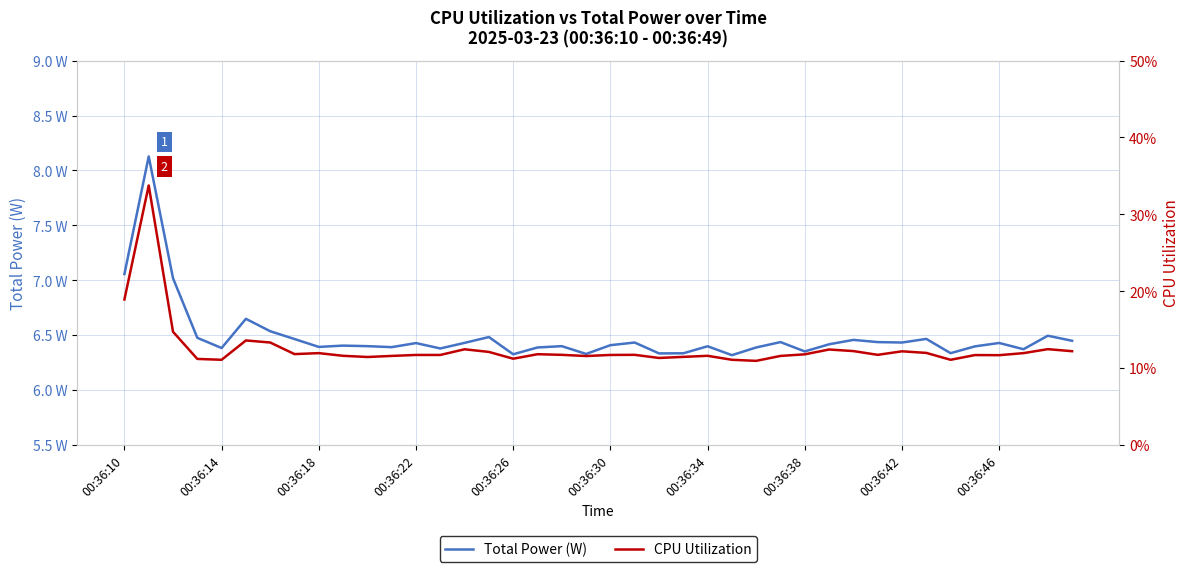

True or false: CPU Utilization and Total Power (W) cross at least once.

False